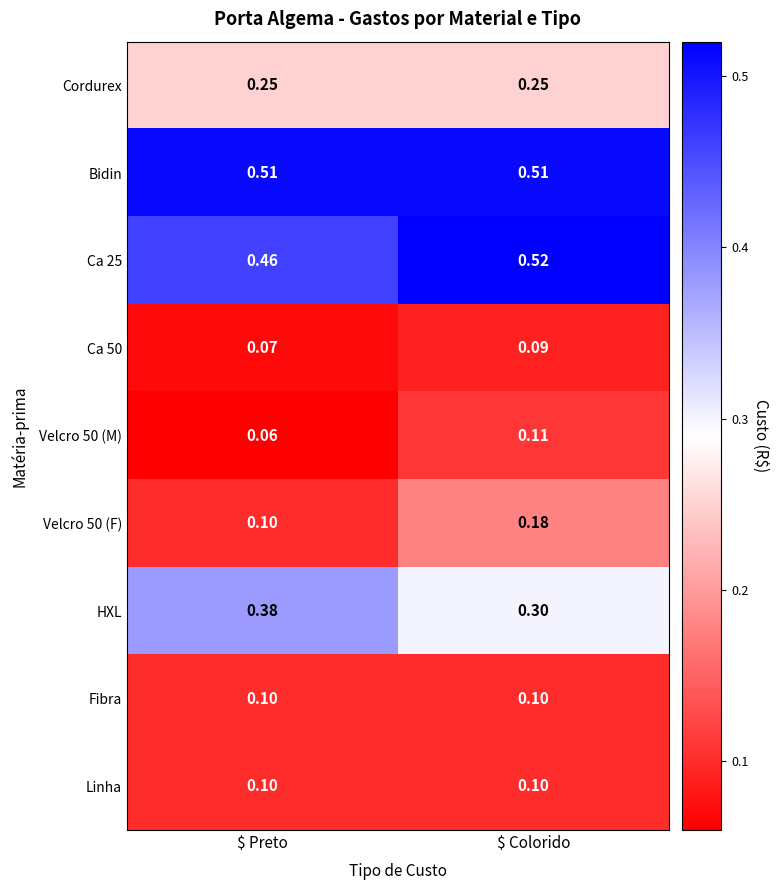

At which label does Velcro 50 (M) reach its minimum?

$ Preto